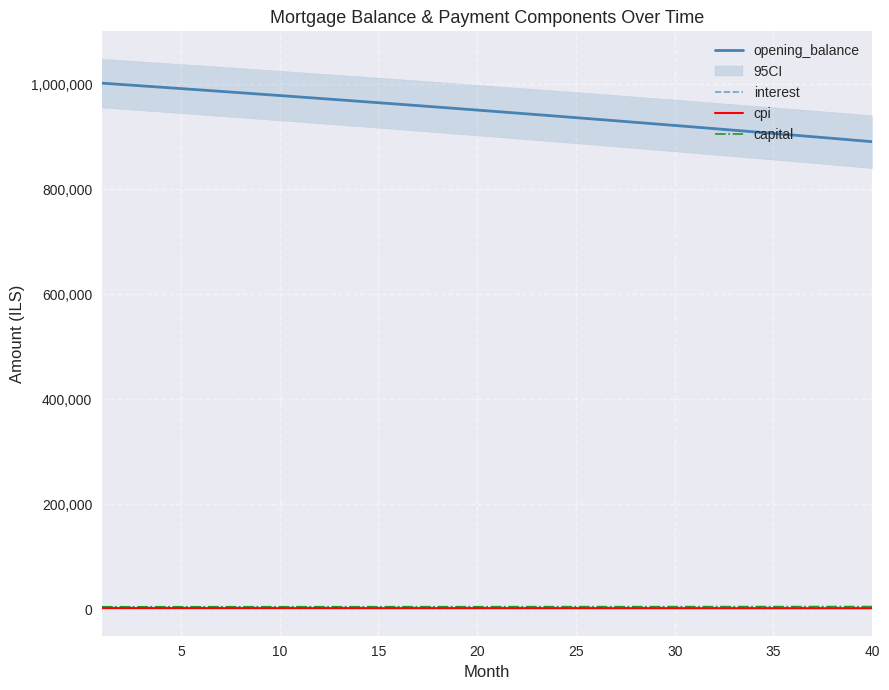

What is the average value of the opening_balance series?

948308.3